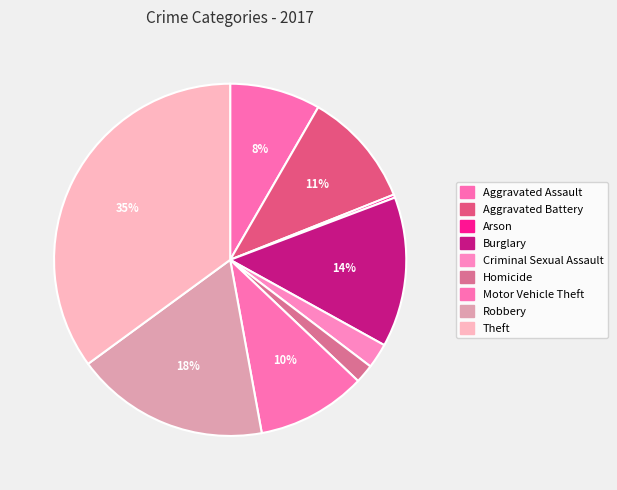

Which category has the biggest portion of the pie?

Theft